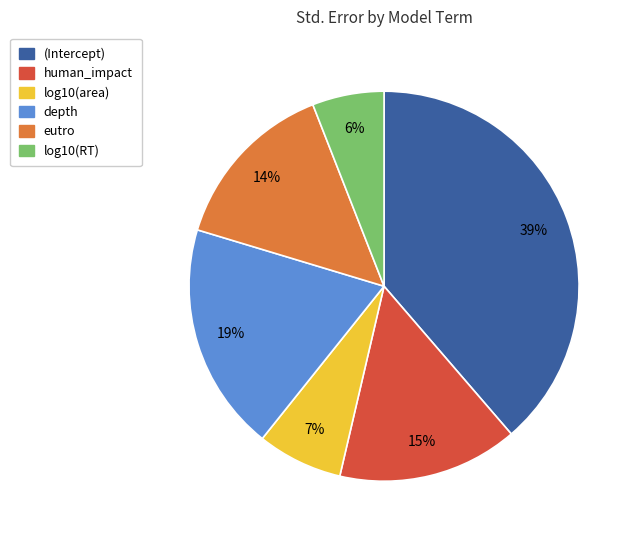

Is there a majority slice in this chart?

No